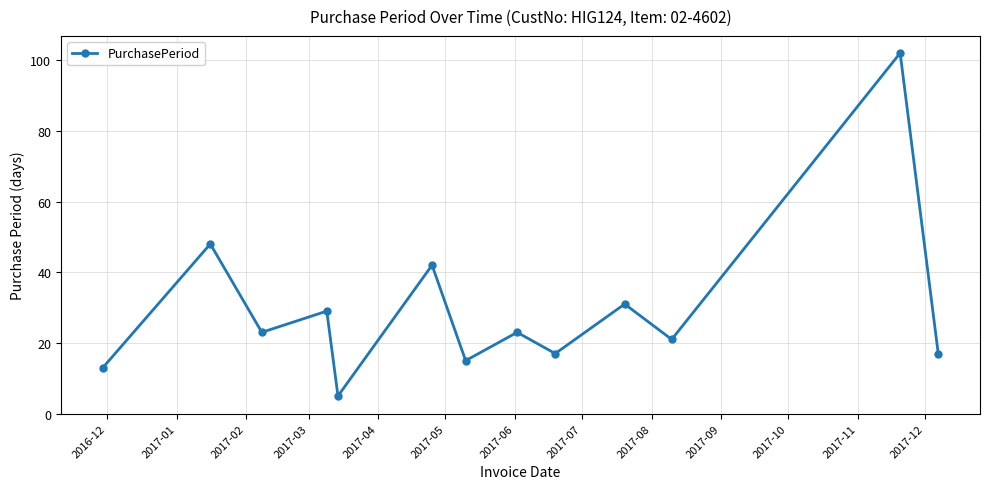

What is the value of the 5th point from the left?

5